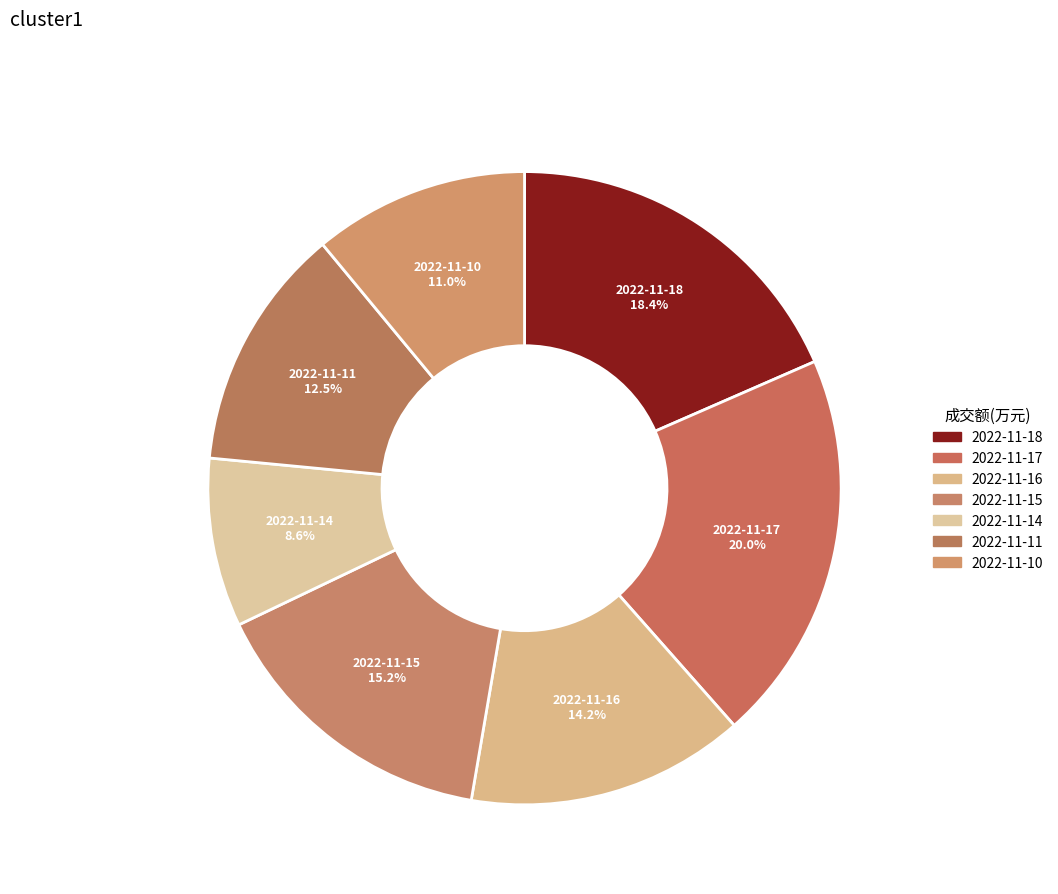

Count the number of slices in the pie.

7